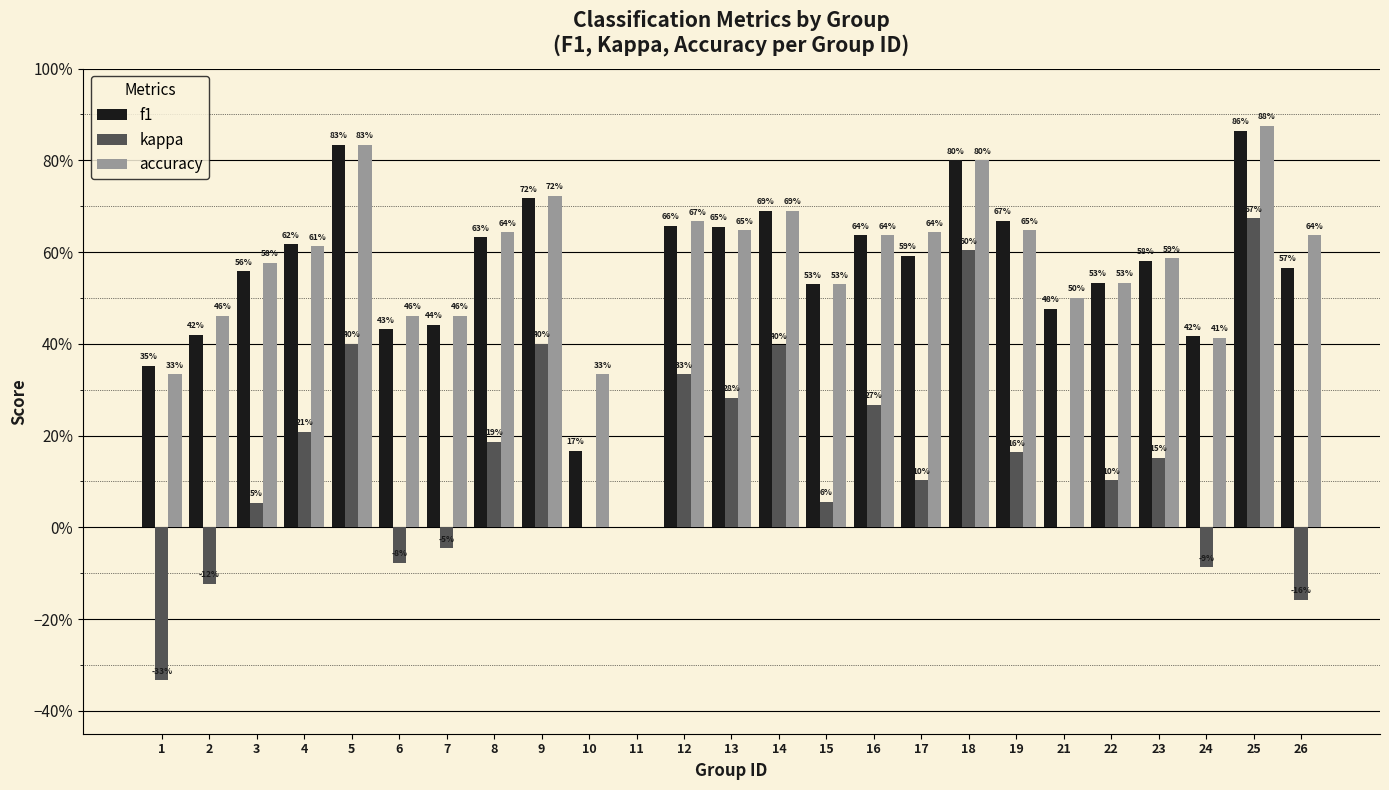

What are all the series names shown in the legend?

f1, kappa, accuracy